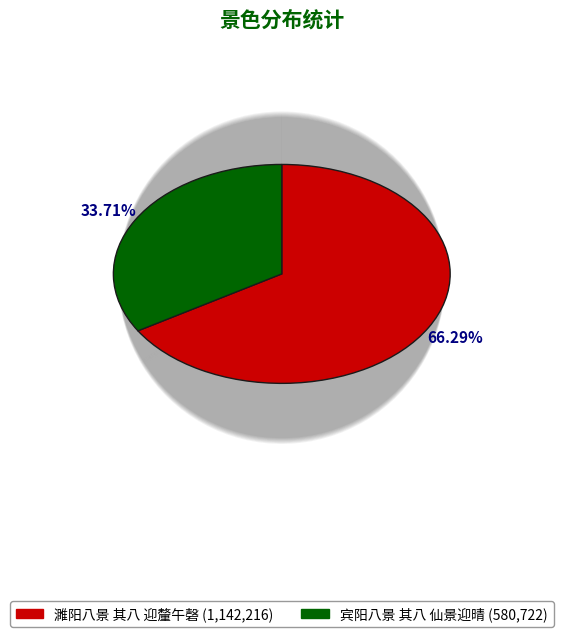

To the nearest percent, what is the difference between the 宾阳八景 其八 仙景迎晴 and 濉阳八景 其八 迎釐午磬 slice percentages?

33%